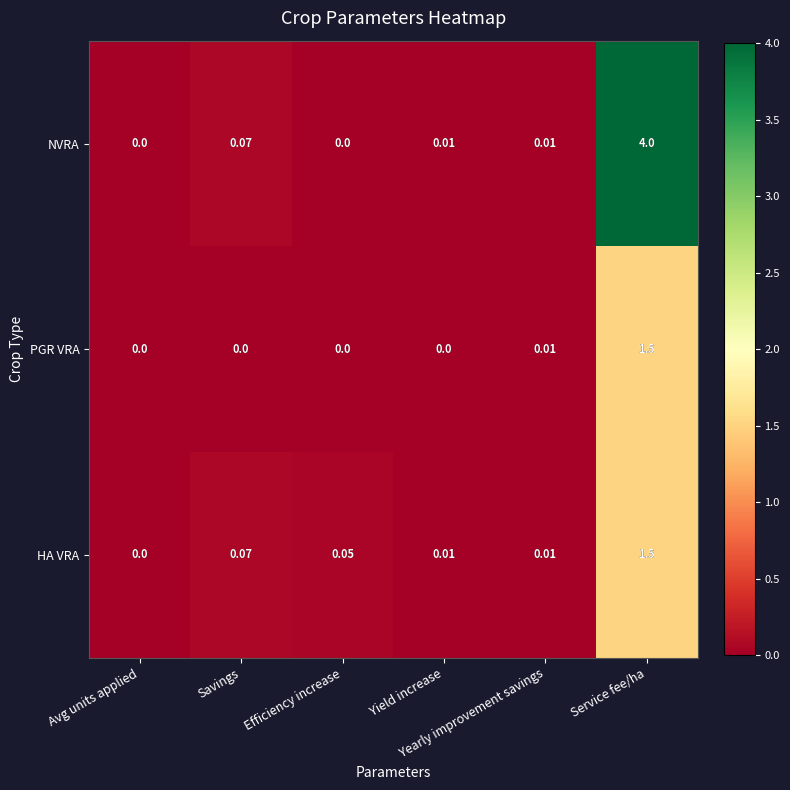

Which series has the largest range (max minus min)?

NVRA